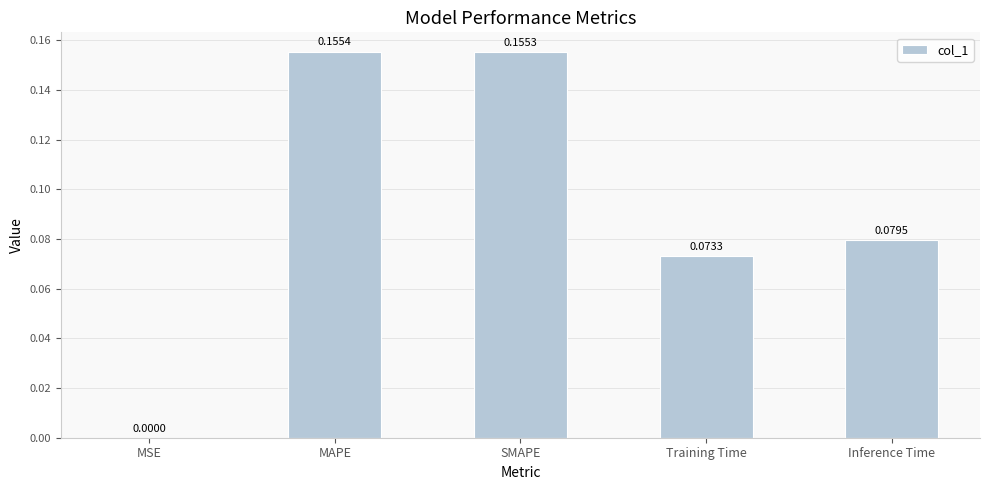

What is the sum of all values?

0.5